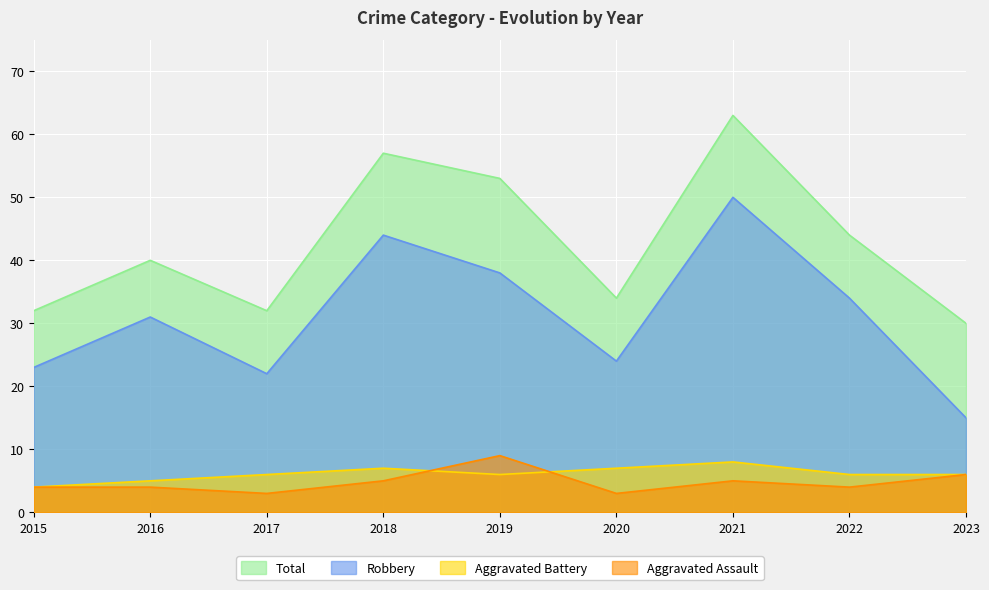

What value does the Aggravated Assault series have at 2017?

3